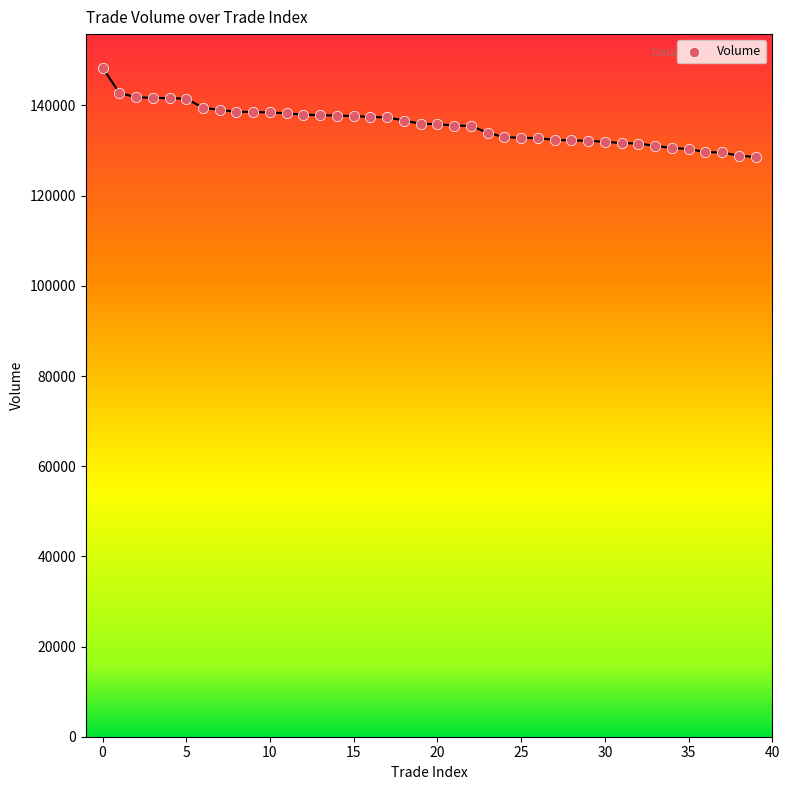

What is the range of Y values (max minus min)?

19832